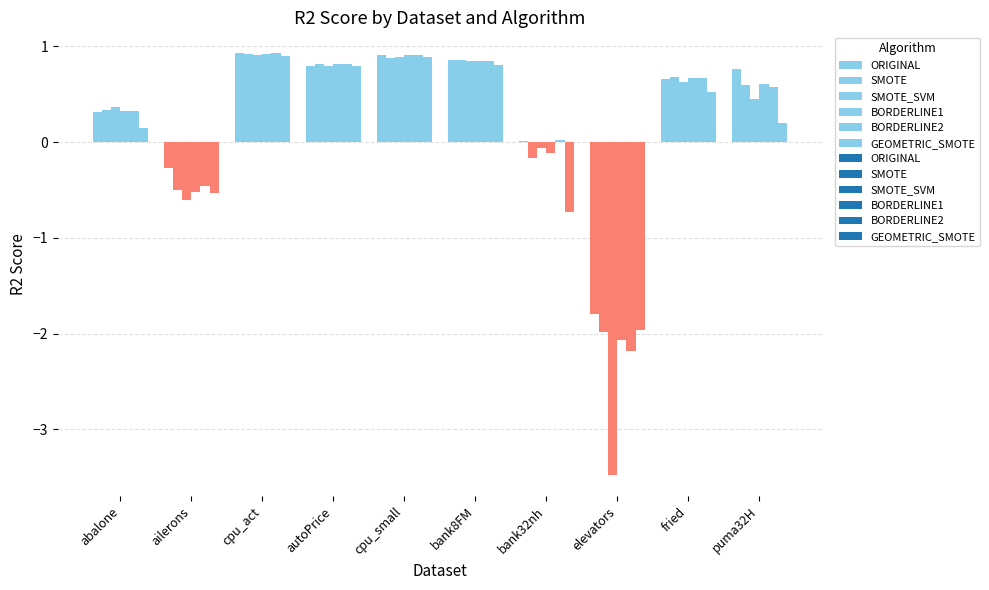

Are the bars horizontal?

No